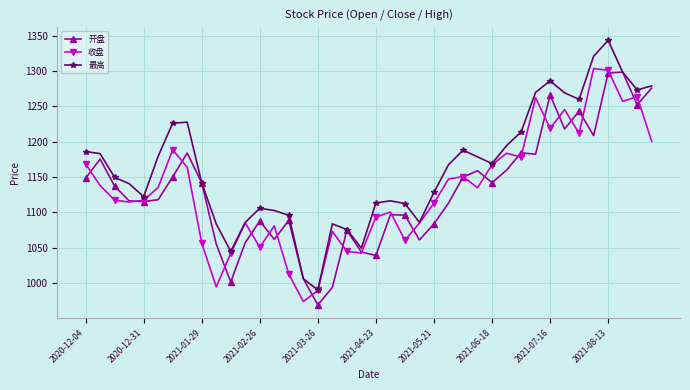

Is this an area chart (filled region under the line)?

No